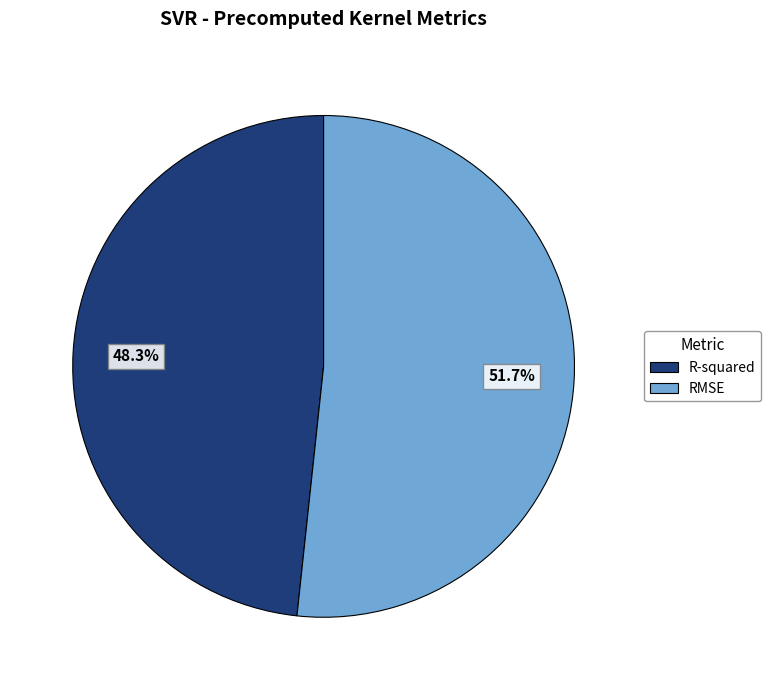

To the nearest percent, what percentage of the pie is R-squared?

48%